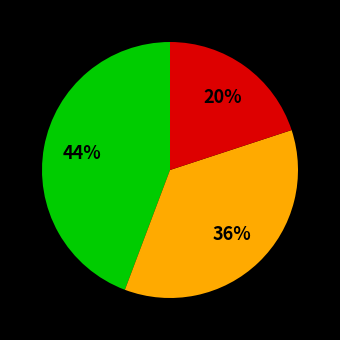

Is there a majority slice in this chart?

No